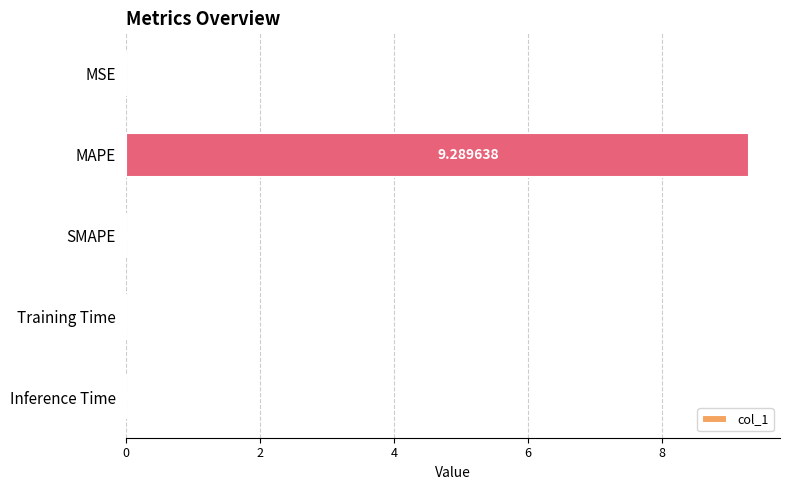

Where is the data nearest to the value 4?

MSE